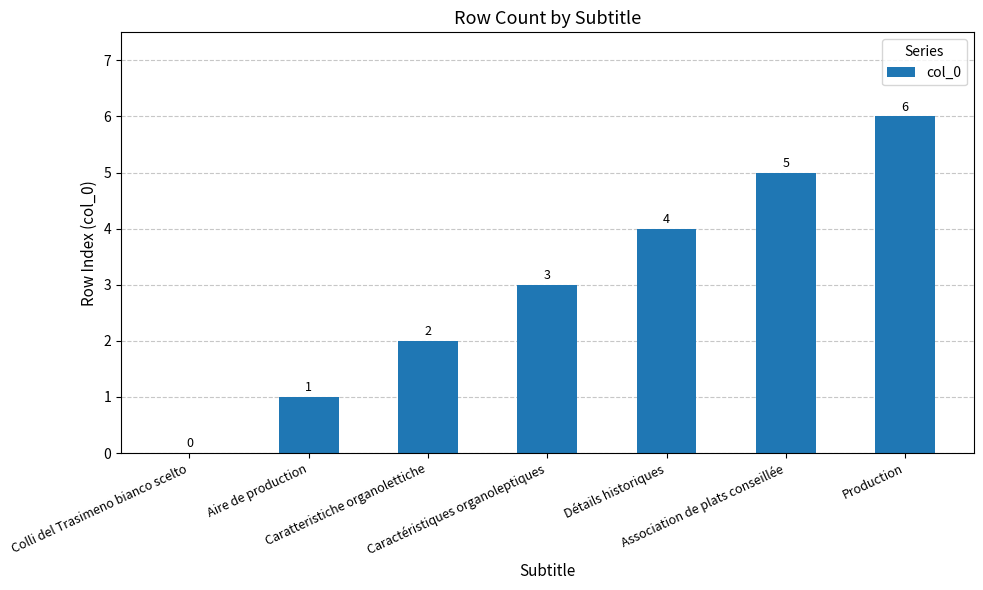

What is the maximum value shown in the chart?

6